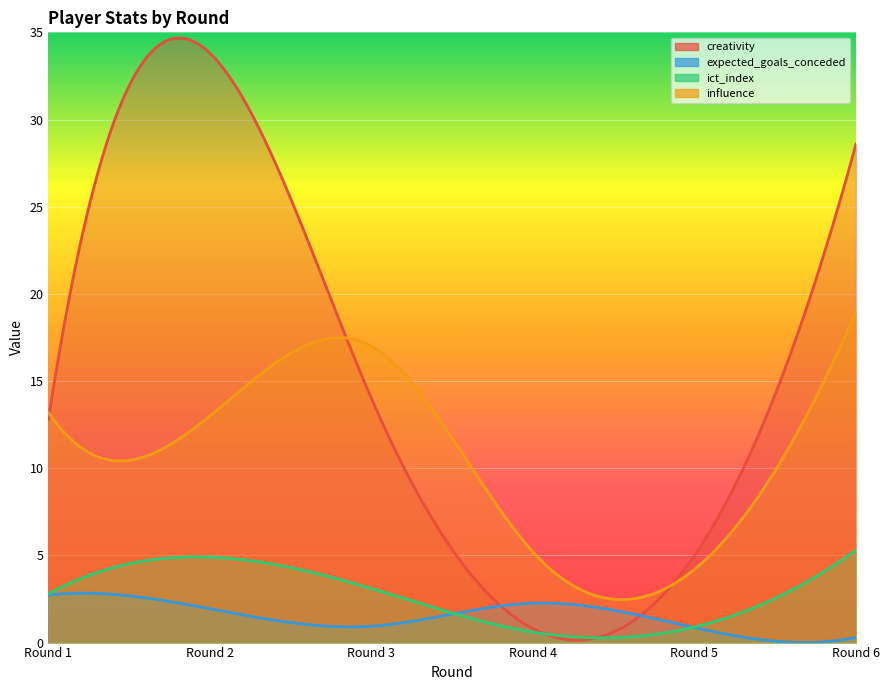

How many interior local peaks does the ict_index series have?

1